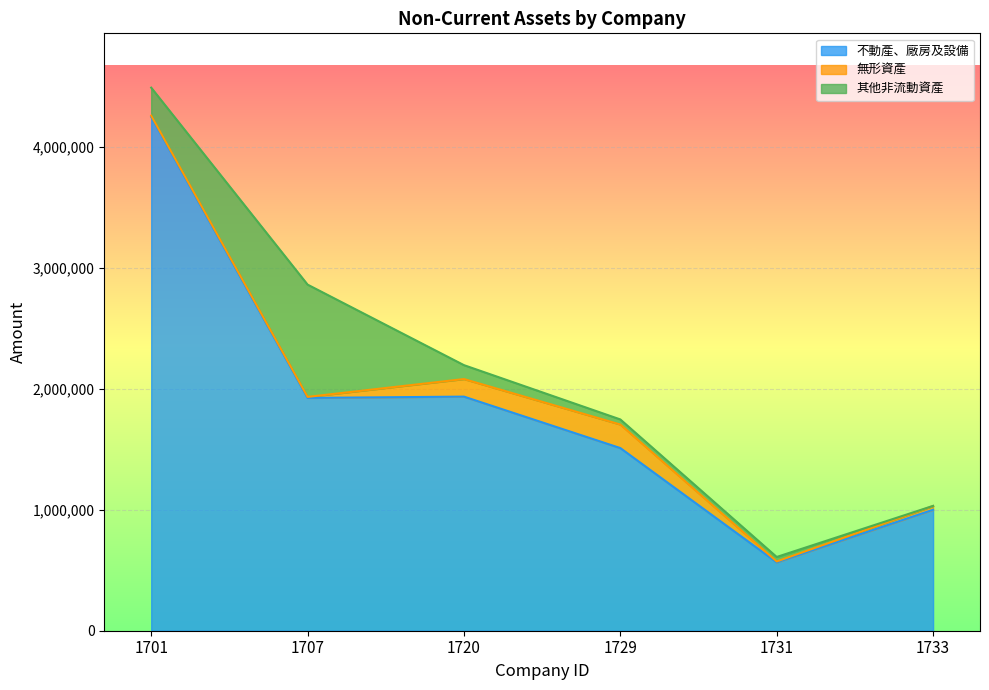

Reading right to left, list all the values displayed in this chart.

不動產、廠房及設備: 1000500	565419	1510596	1936166	1925385	4249416
無形資產: 30974	7528	194752	145278	8462	10365
其他非流動資產: 1053	37036	42123	115091	928759	231848